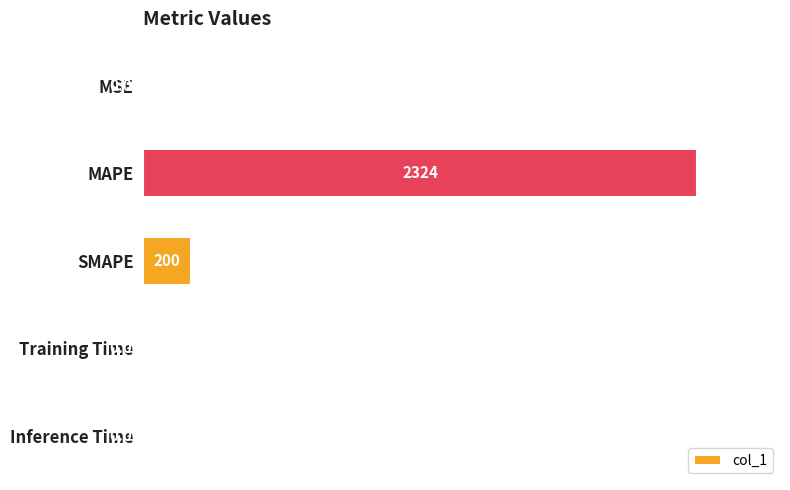

Where is the data nearest to the value 1161?

SMAPE